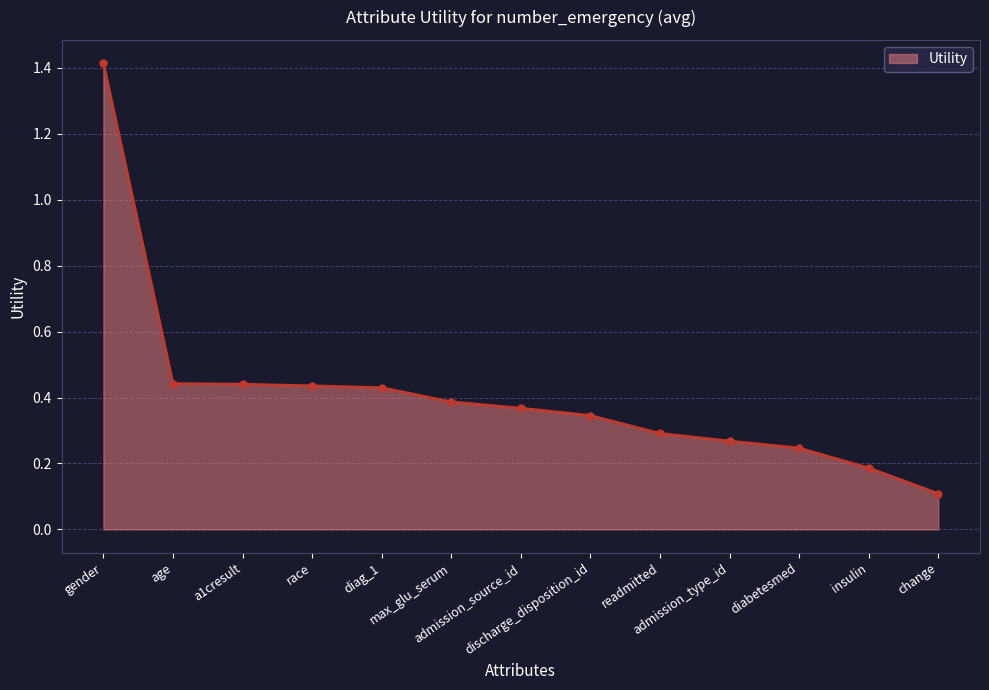

What is the value of the 13th point from the left?

0.1